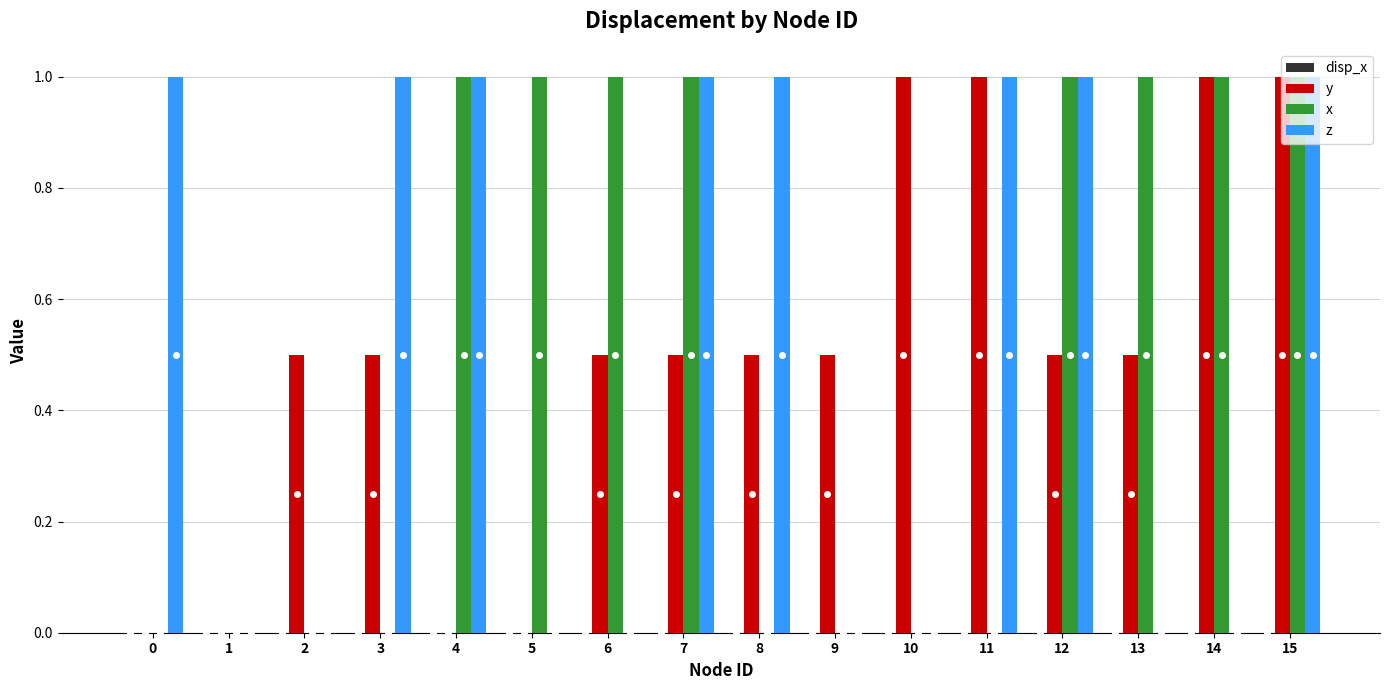

Is it true that x equals 0.0 at 1?

True